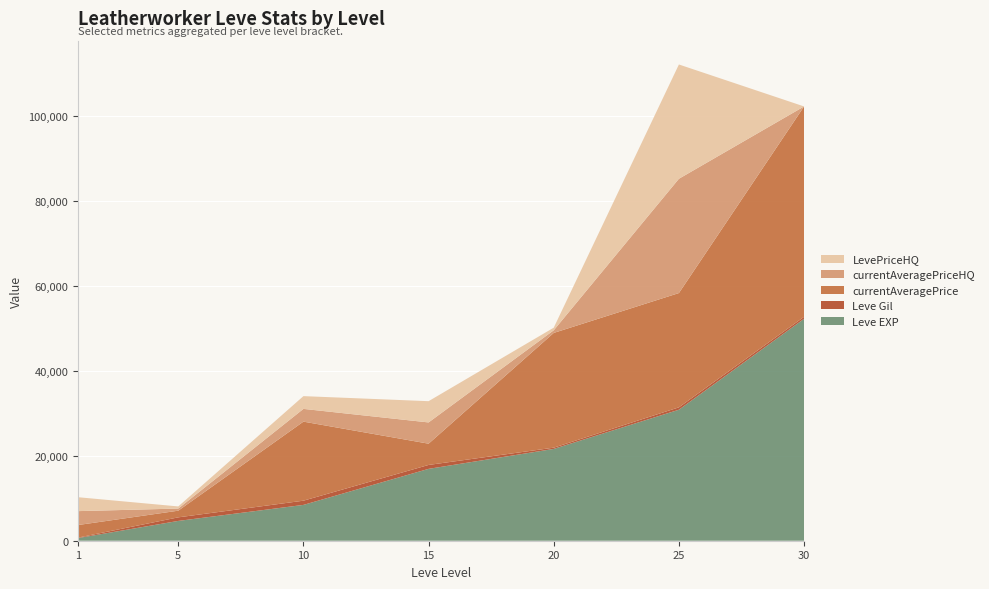

Reading left to right, extract all data points from this chart.

Leve EXP: 1=630	5=4660	10=8430	15=16910	20=21600	25=30820	30=52220
Leve Gil: 1=112	5=840	10=990	15=920	20=295	25=562	30=460
currentAveragePrice: 1=2954	5=1568	10=18600	15=5002	20=27000	25=26890	30=49500
currentAveragePriceHQ: 1=3269	5=500	10=3000	15=5000	20=617	25=26890	30=0
LevePriceHQ: 1=3269	5=500	10=3000	15=5000	20=617	25=26890	30=0